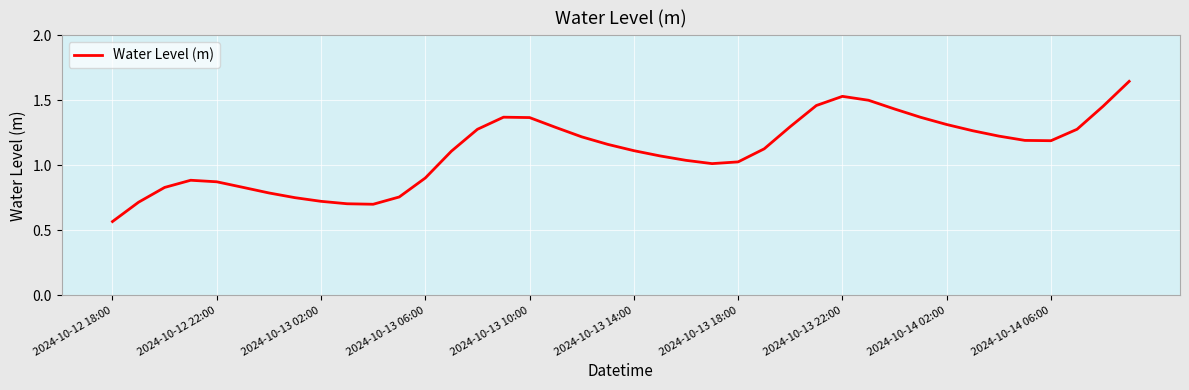

Is it true that the value at 2024-10-13 06:00 is 0.5?

False